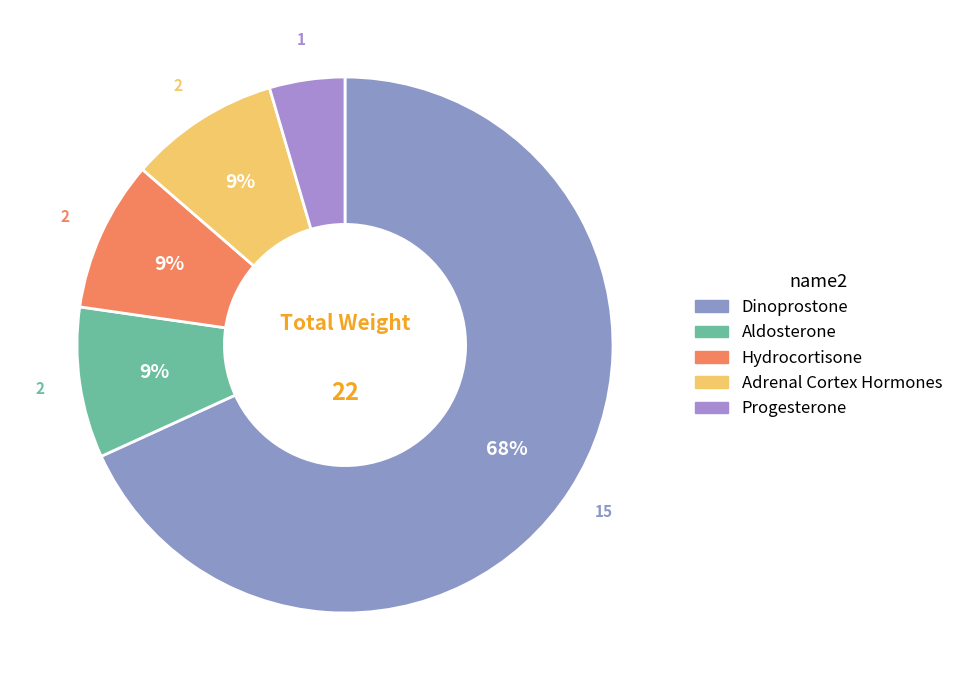

How many slices are in this pie chart?

5